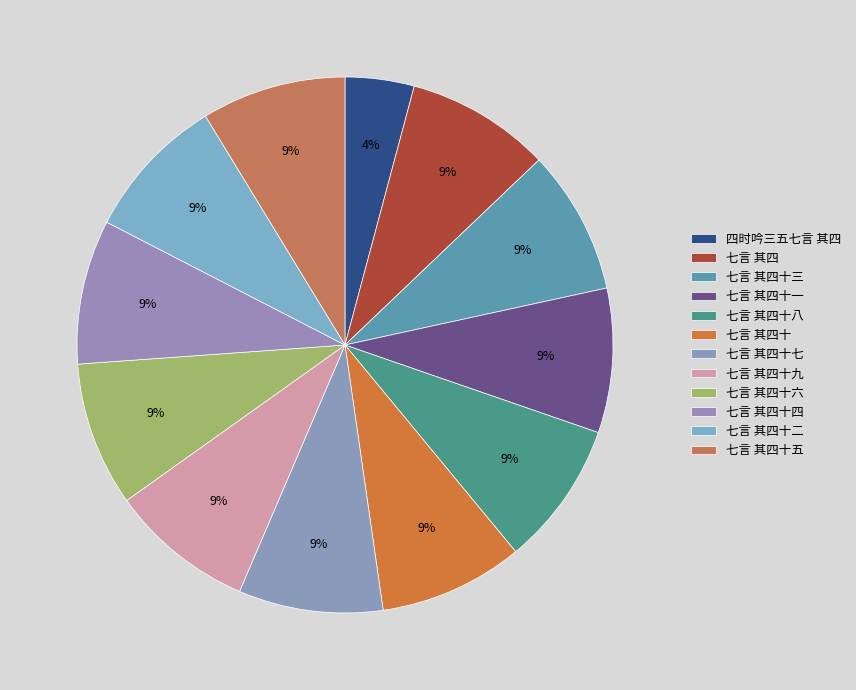

Count the number of slices in the pie.

12